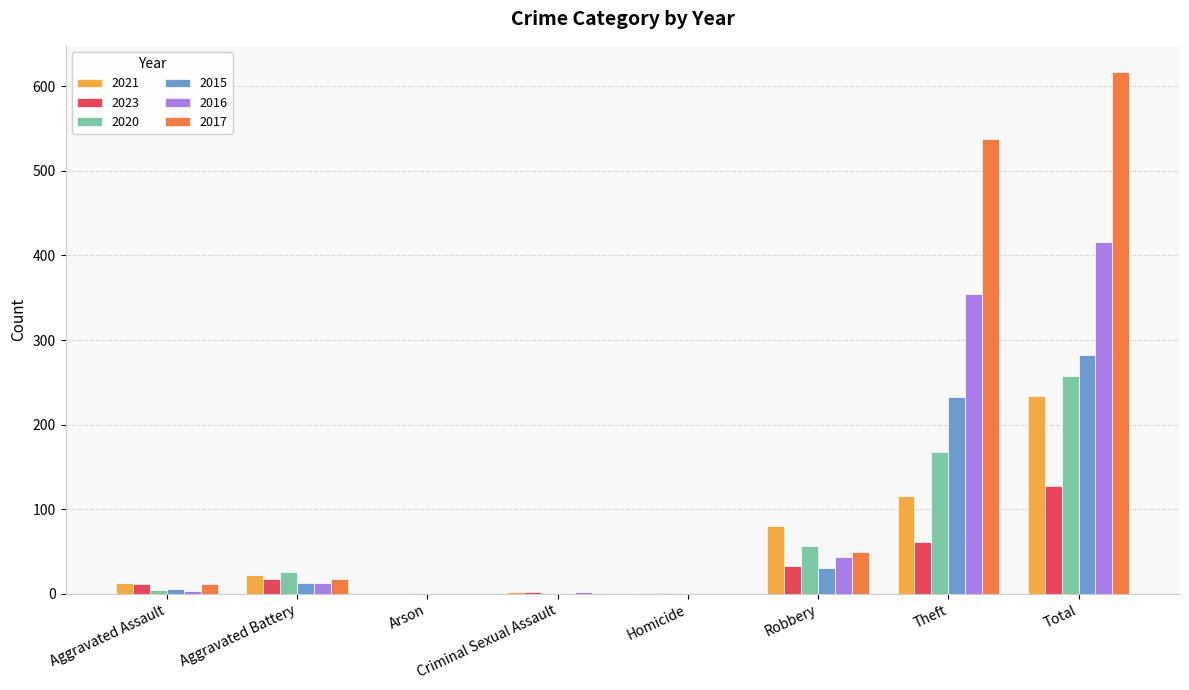

What are all the series names shown in the legend?

2021, 2023, 2020, 2015, 2016, 2017